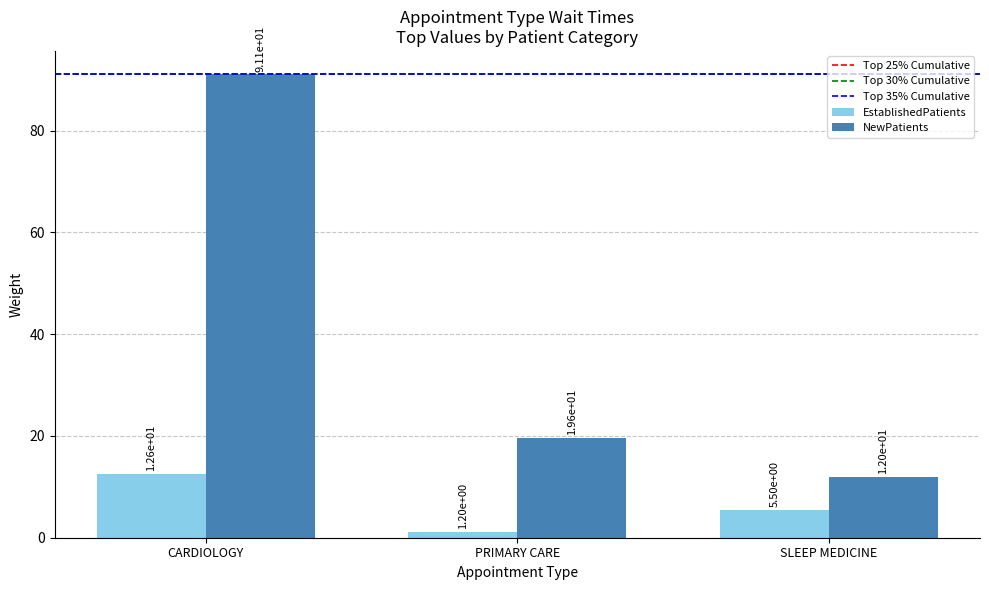

What is the label of the 3rd bar from the right?

CARDIOLOGY